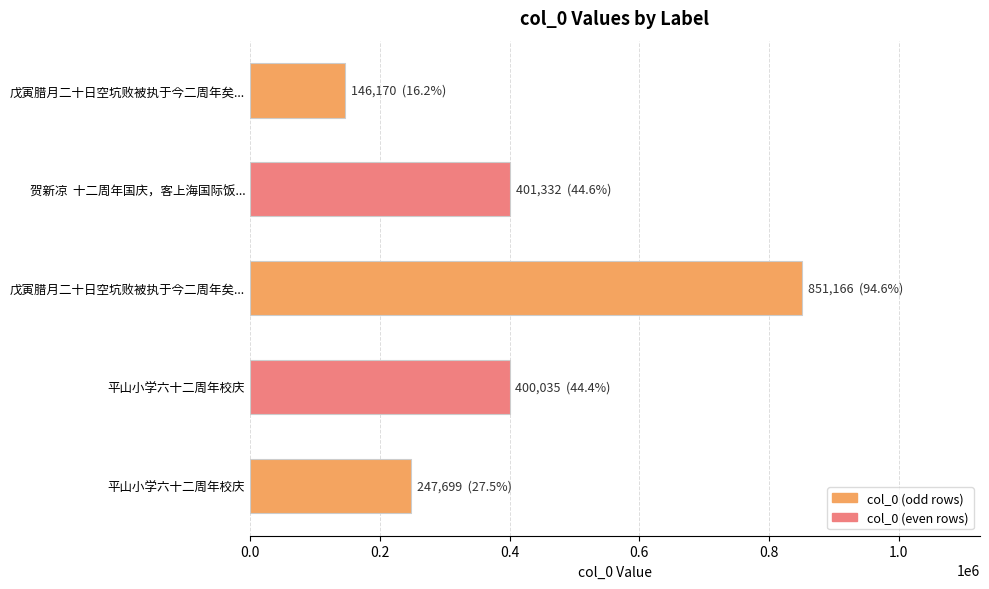

How many bars are there in total?

5